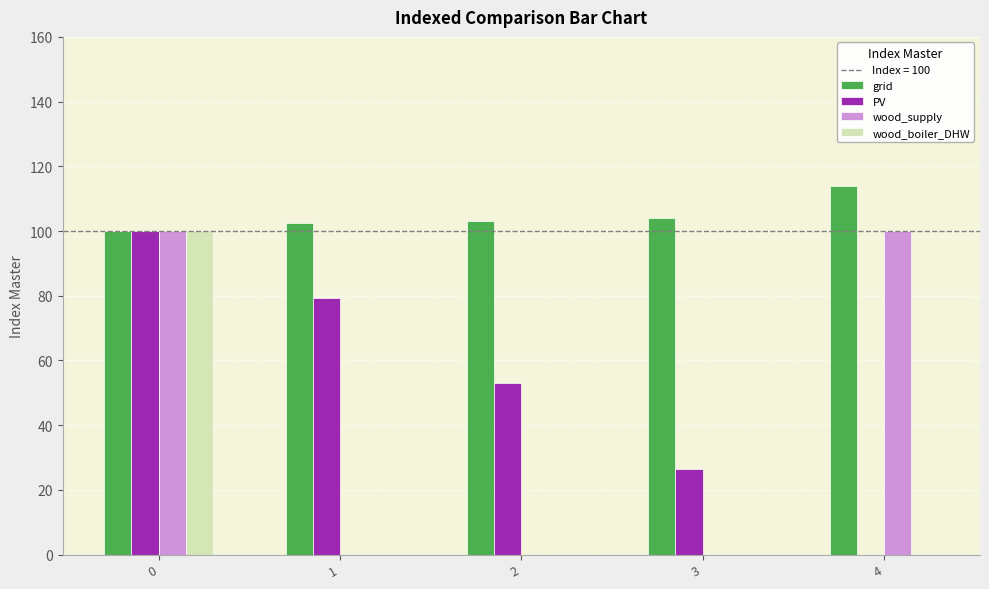

Is it true that grid equals 100.0 at 0?

True